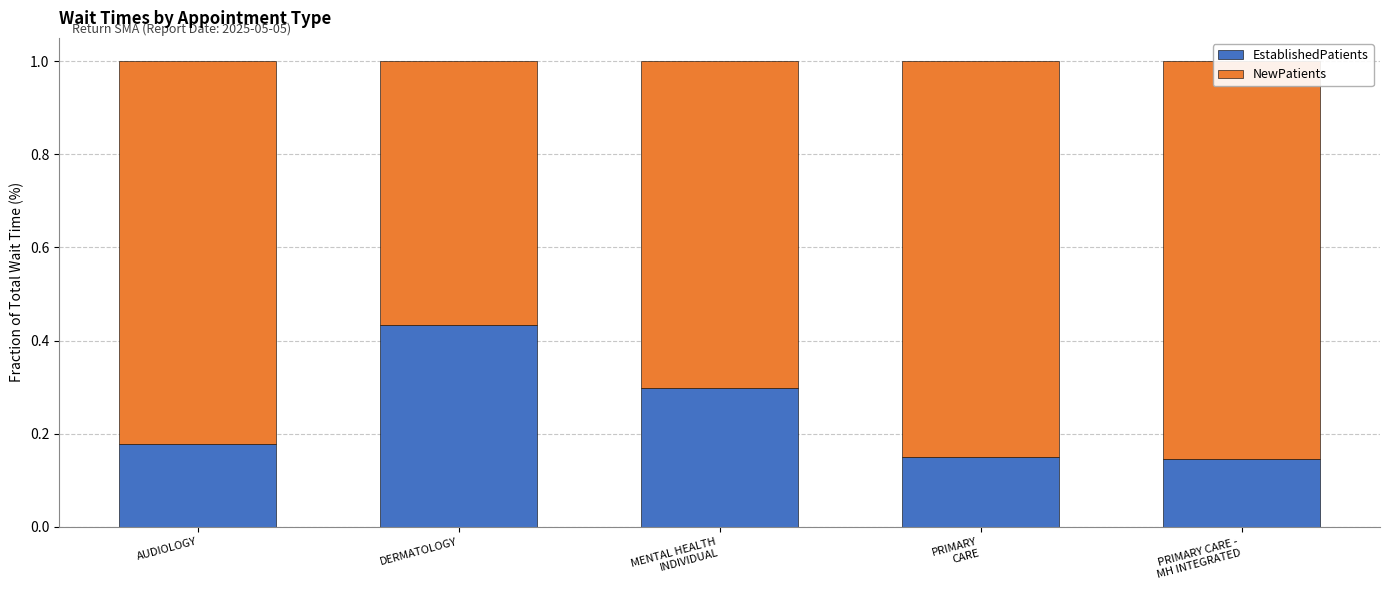

How many groups of bars are there?

5